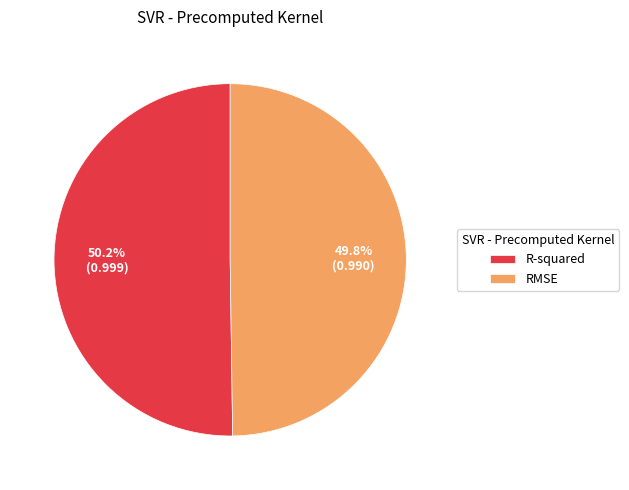

To the nearest percent, what percentage of the pie is R-squared?

50%